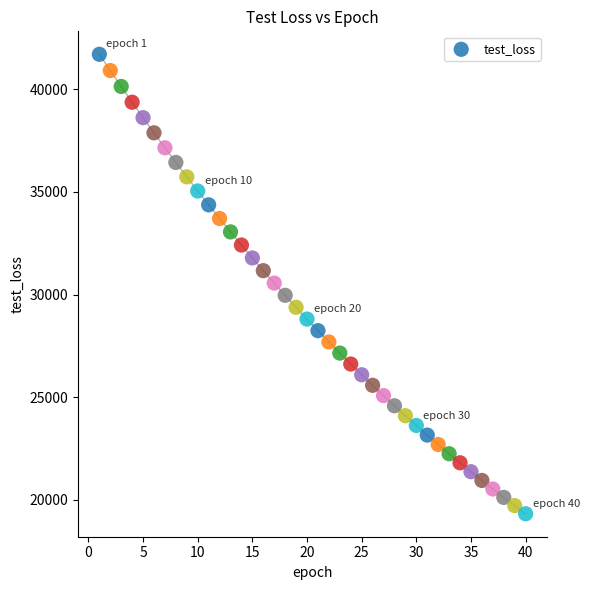

What is the range of X values (max minus min)?

39.0